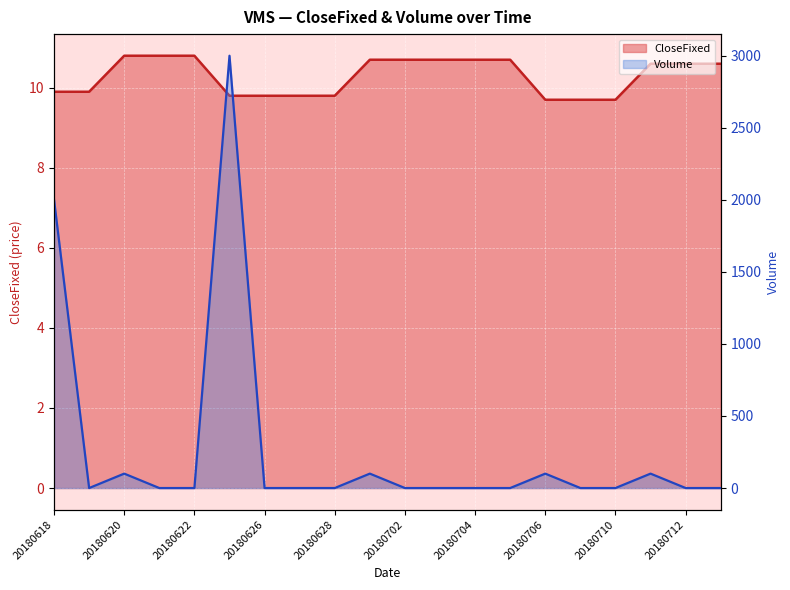

Count the number of data series in this chart.

2